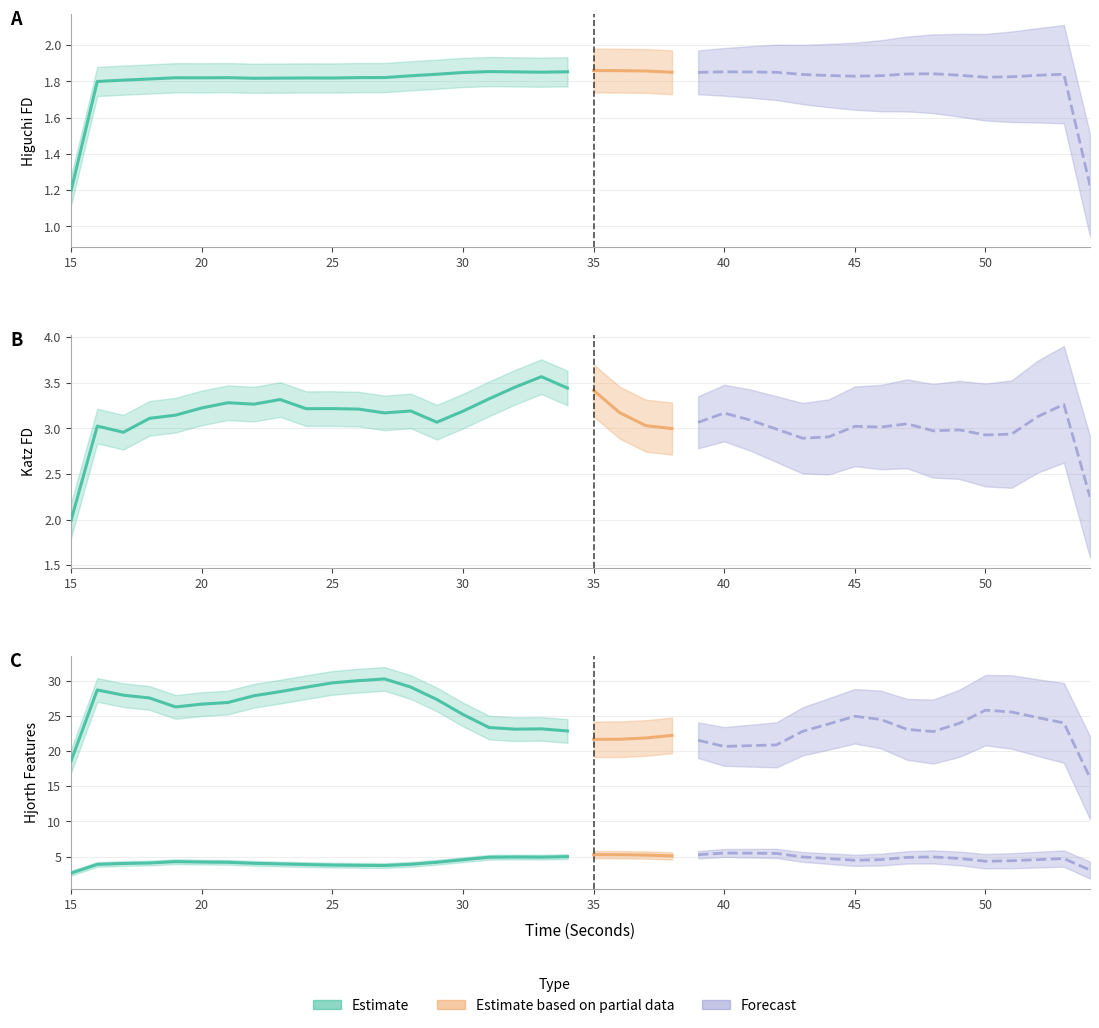

What is the difference between the highest and lowest values at 34?

21.6